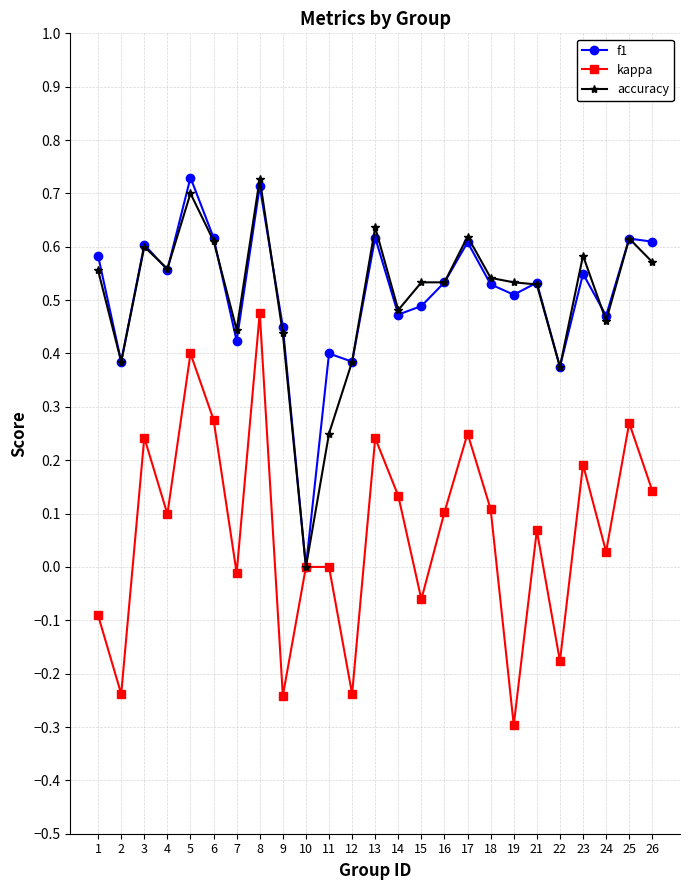

Is it true that f1 equals 0.3 at 4?

False